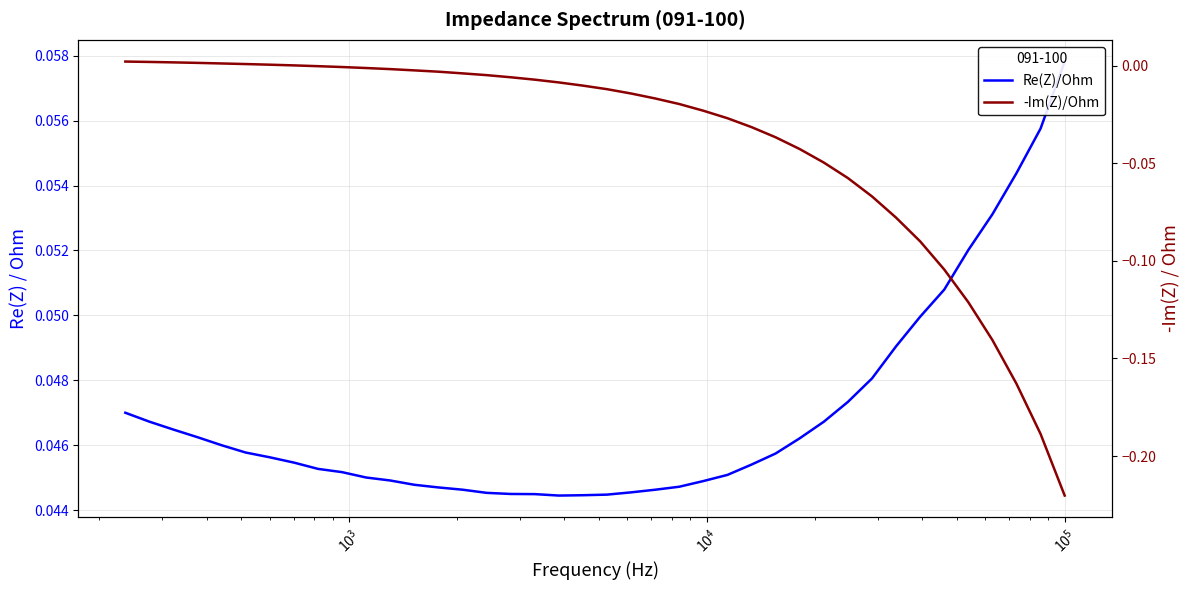

How many lines are shown in the chart?

2